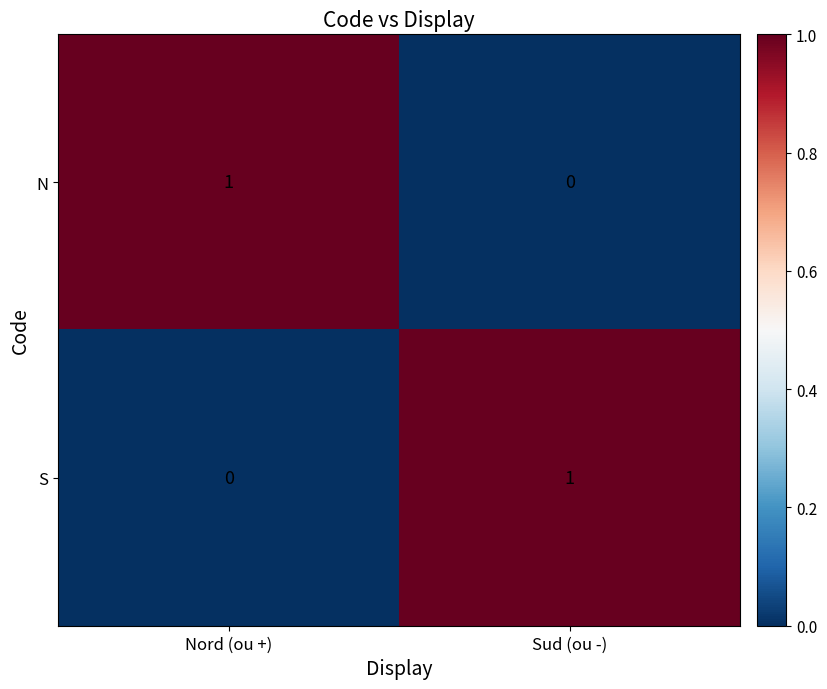

At how many categories does at least one series exceed 0?

2